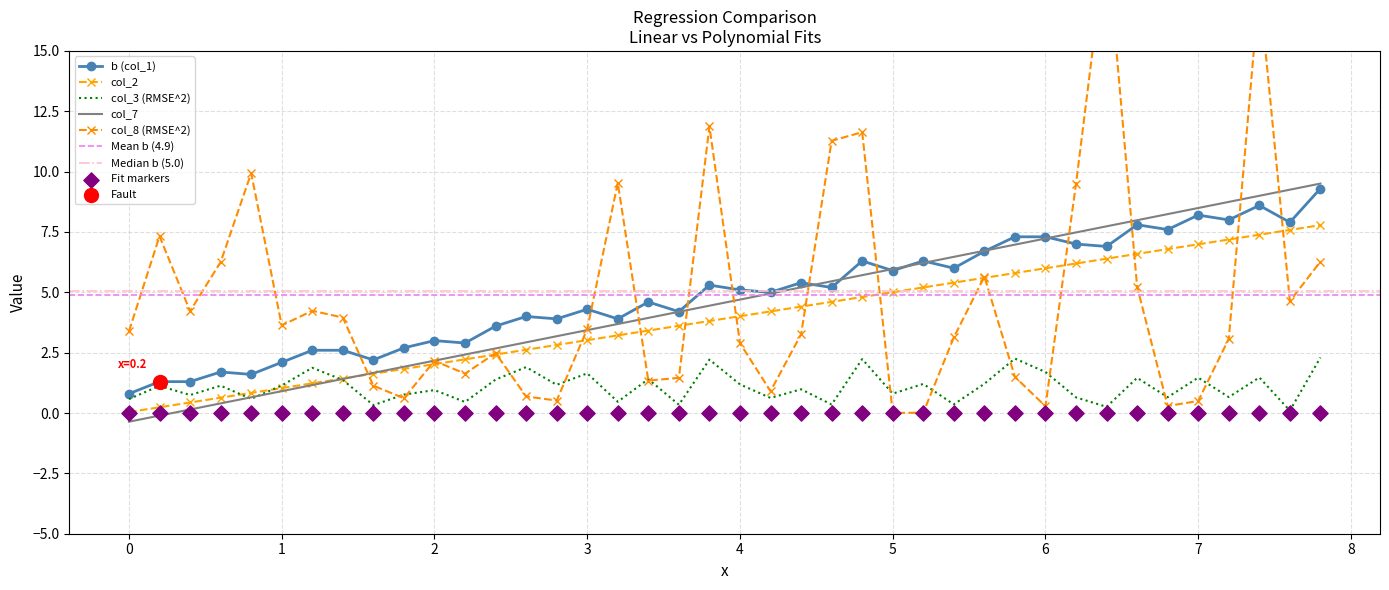

Which series has the largest Y range (max minus min)?

col_8 (RMSE^2)